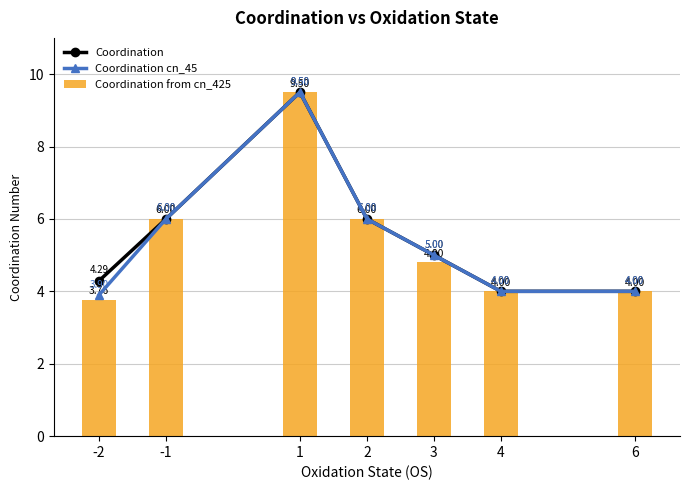

Which category has the lowest value across all series?

-2